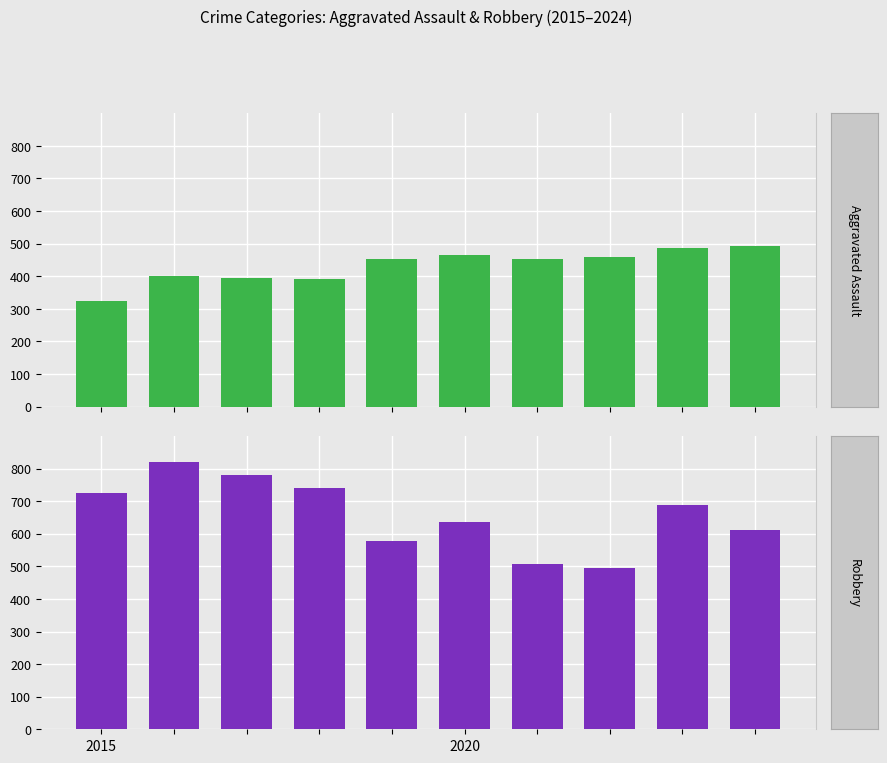

How many bars are there in each group?

2